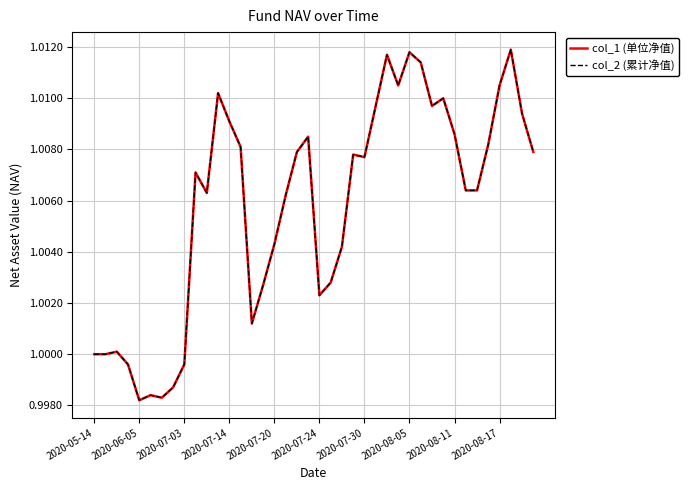

Does the chart have visible grid lines?

Yes